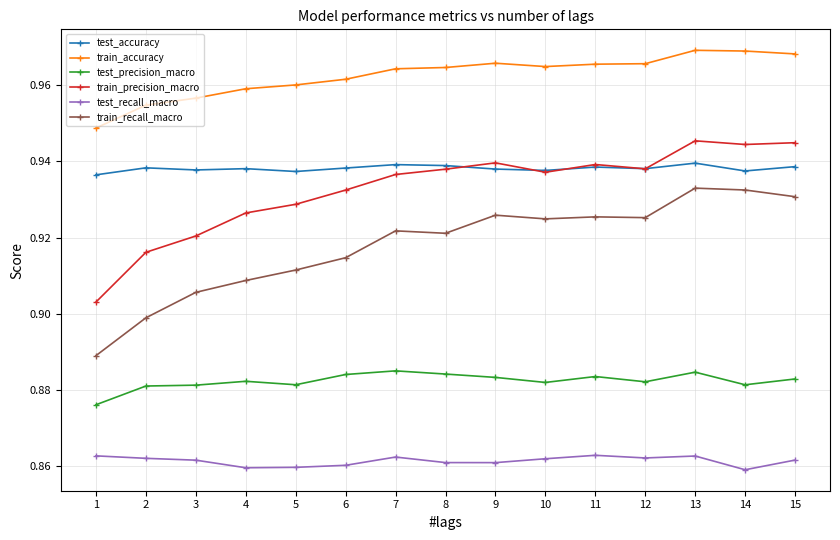

True or false: train_accuracy and test_recall_macro cross at least once.

False